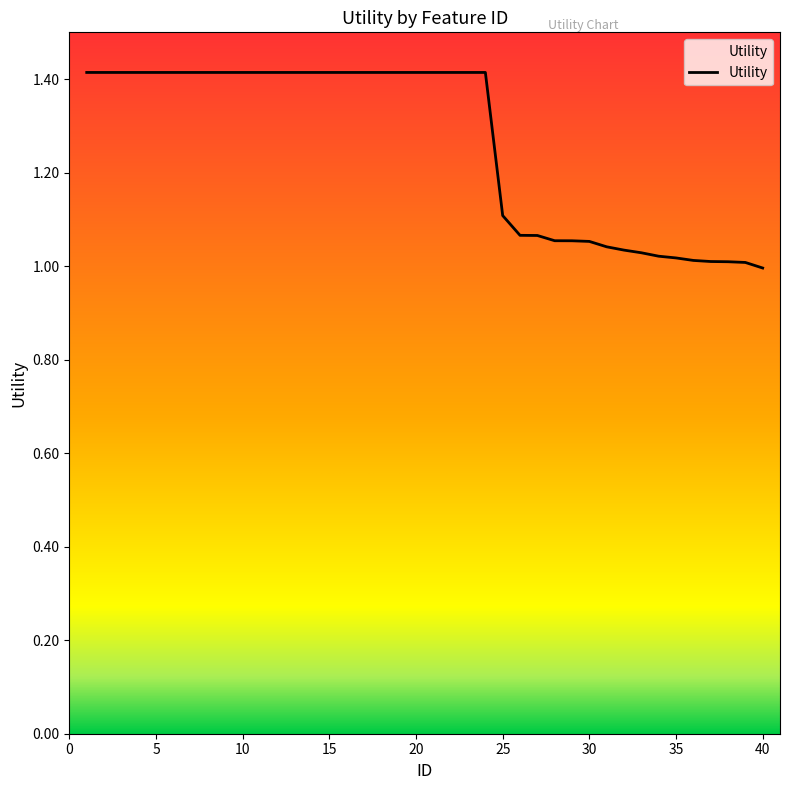

What is the maximum value shown in the chart?

1.4